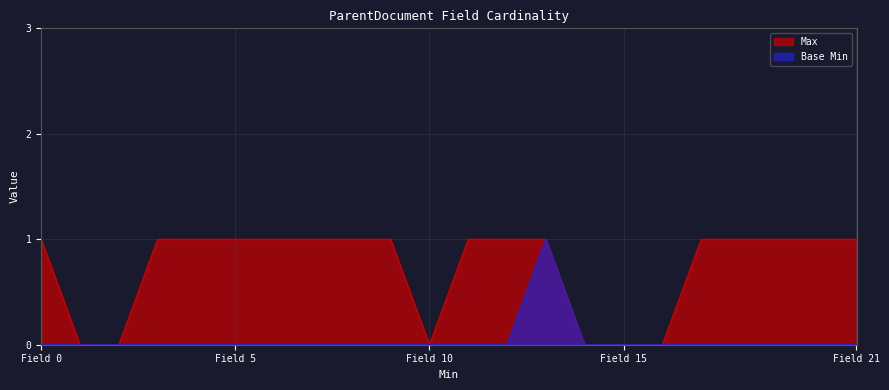

True or false: Max and Base Min cross at least once.

False